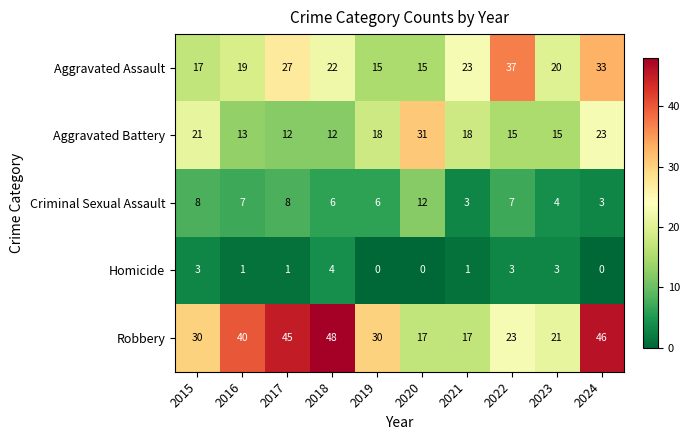

What is the greatest value displayed?

48